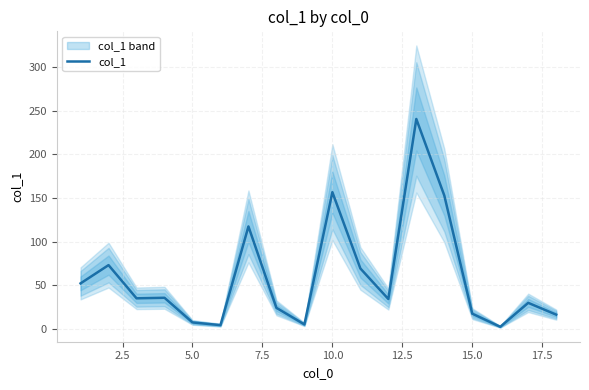

How many distinct data groups are displayed?

1